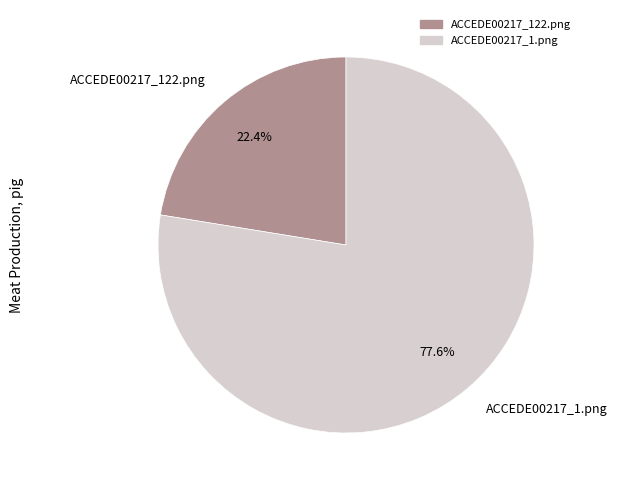

To the nearest percent, what portion does ACCEDE00217_122.png represent?

22%